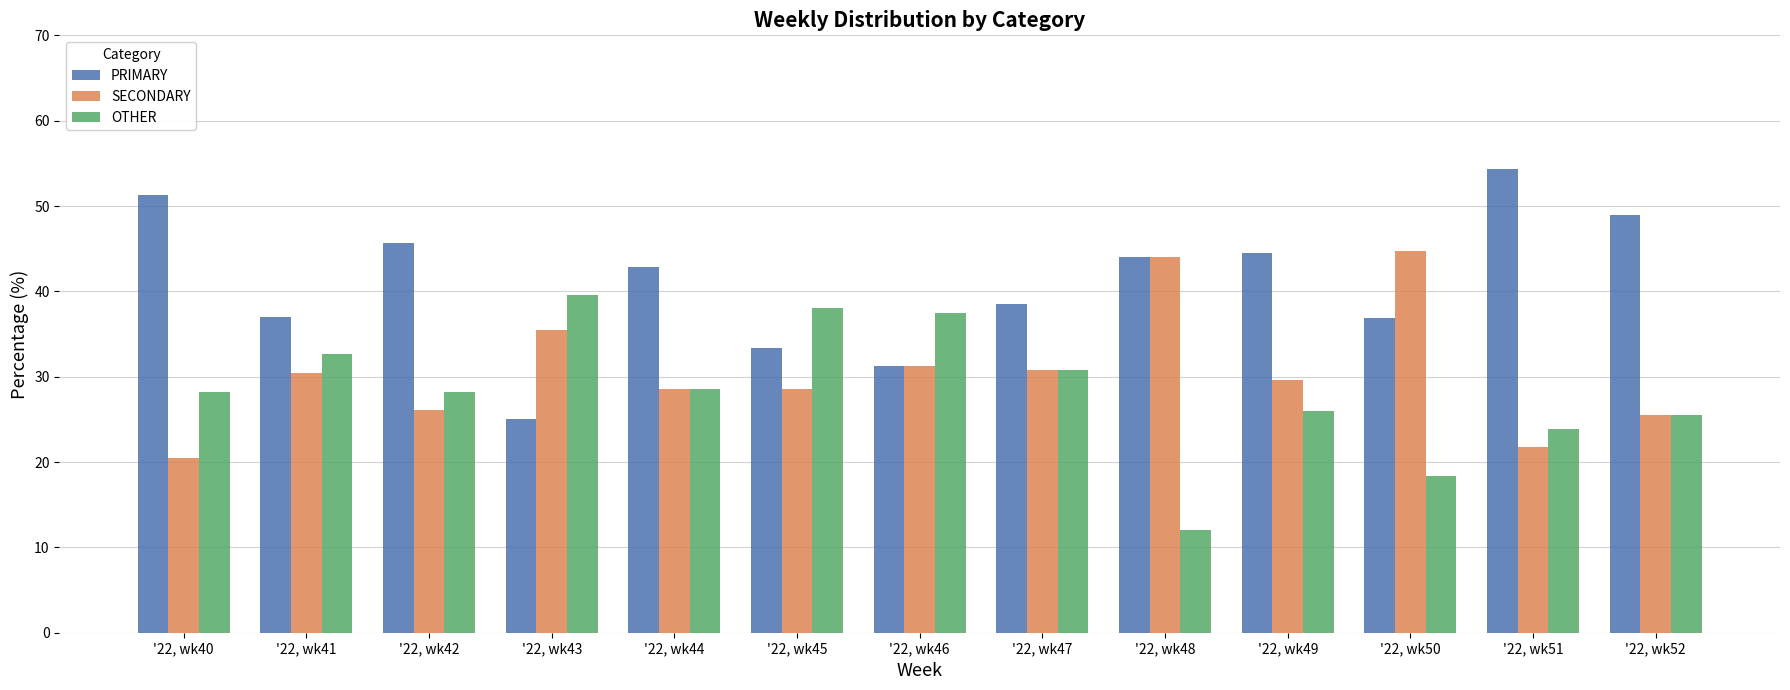

Which series has the largest range (max minus min)?

PRIMARY